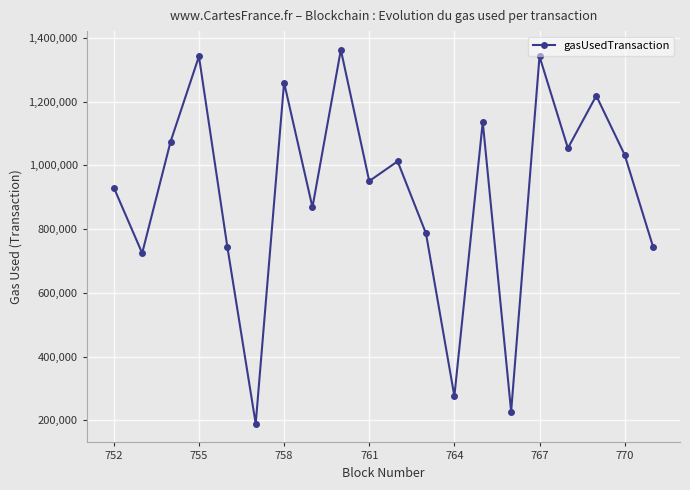

What is the smallest value displayed?

189610